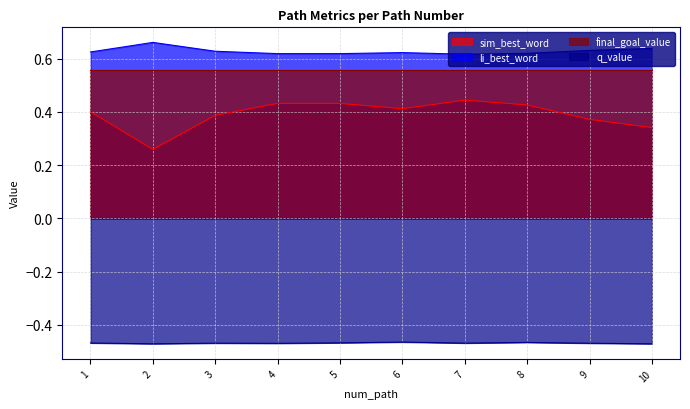

Rank the series at 6 from lowest to highest value.

q_value, sim_best_word, final_goal_value, li_best_word